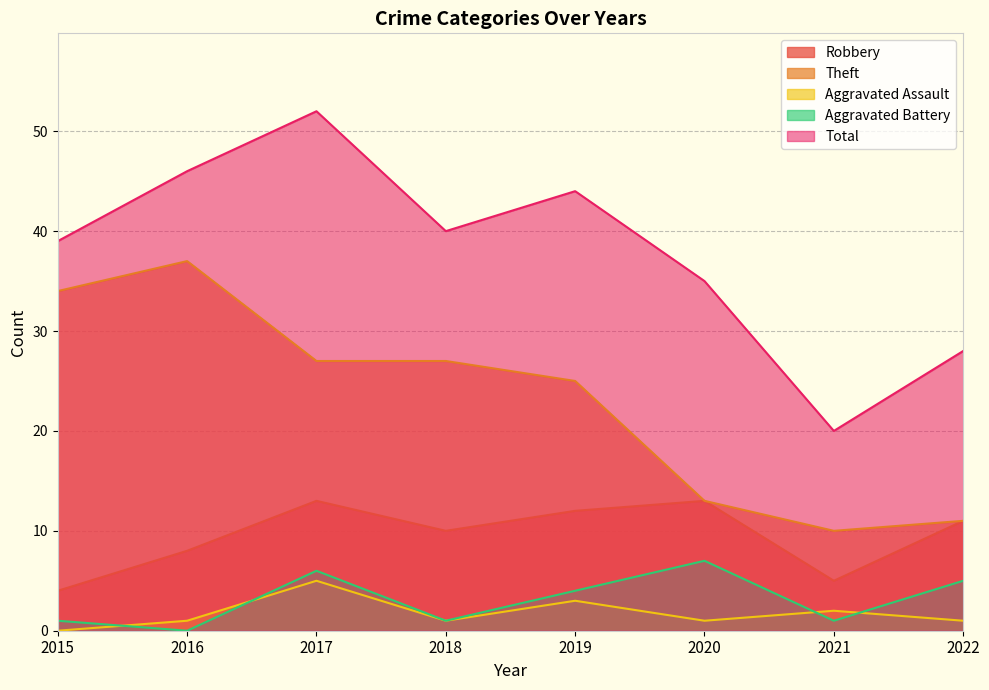

What is the sum of all Theft values?

184